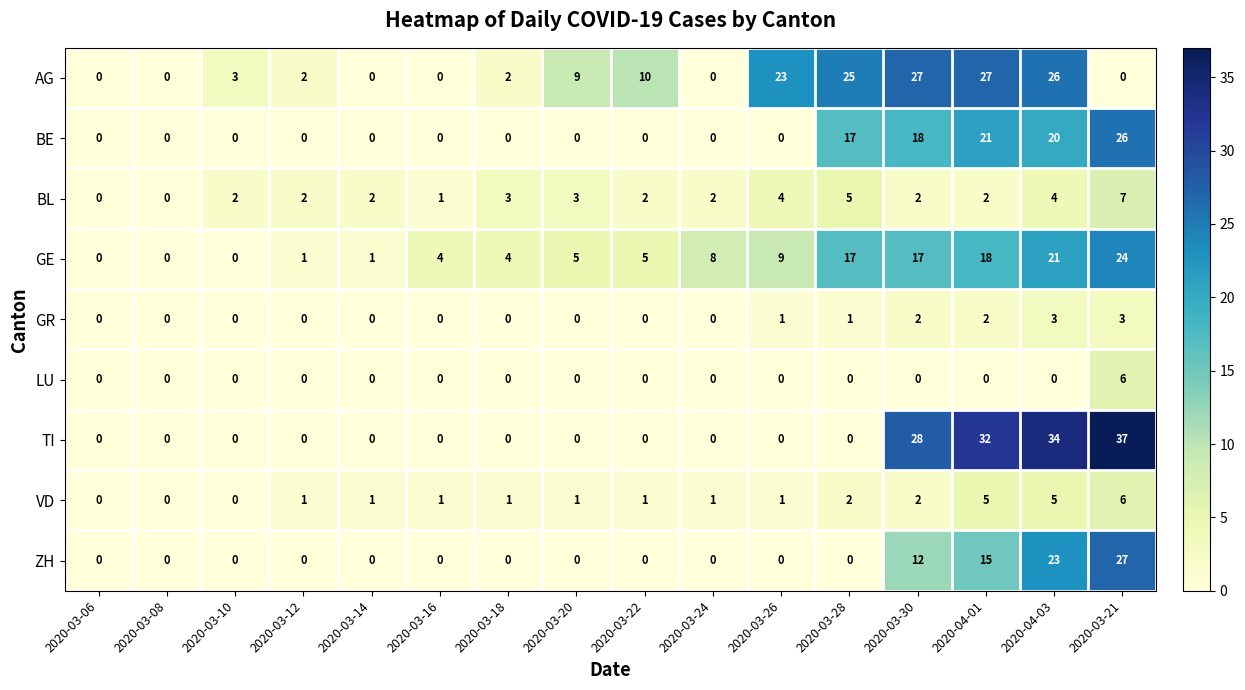

The LU series shows 0 at 2020-03-22. True or false?

True